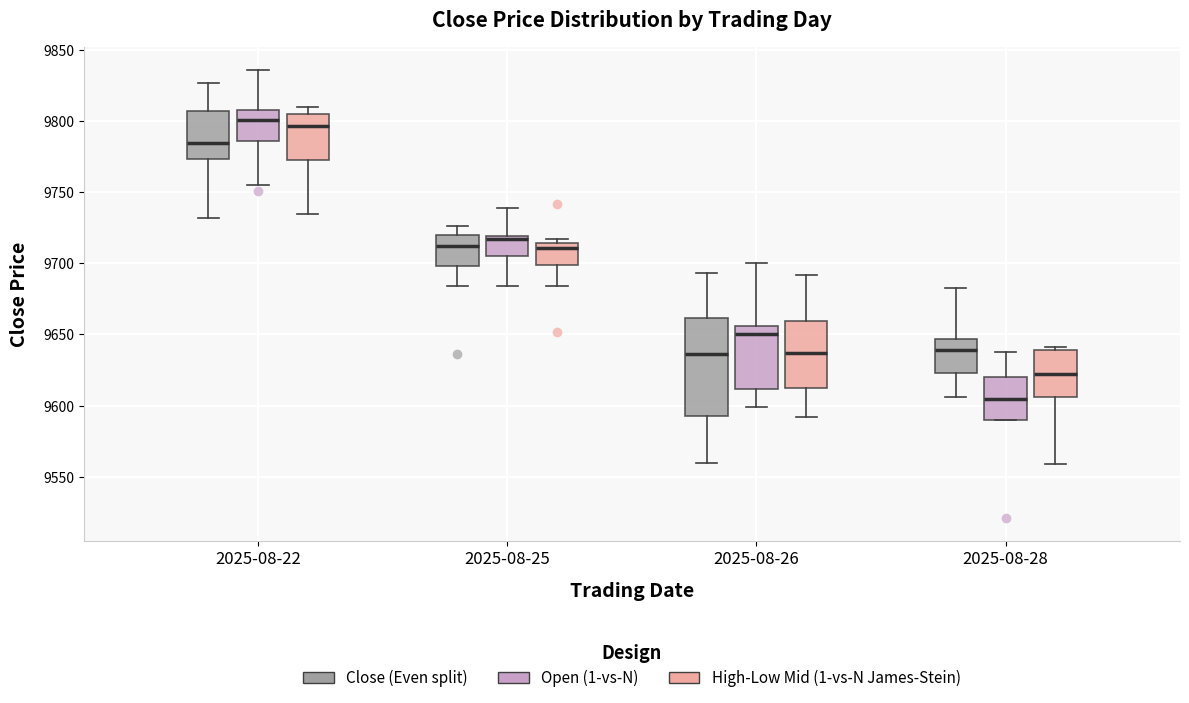

Where does the median line of the box for 2025-08-25 (High-Low Mid (1-vs-N James-Stein)) sit on the y-axis? The values are not printed on the chart, so give them approximately, as read against the axis.

9710